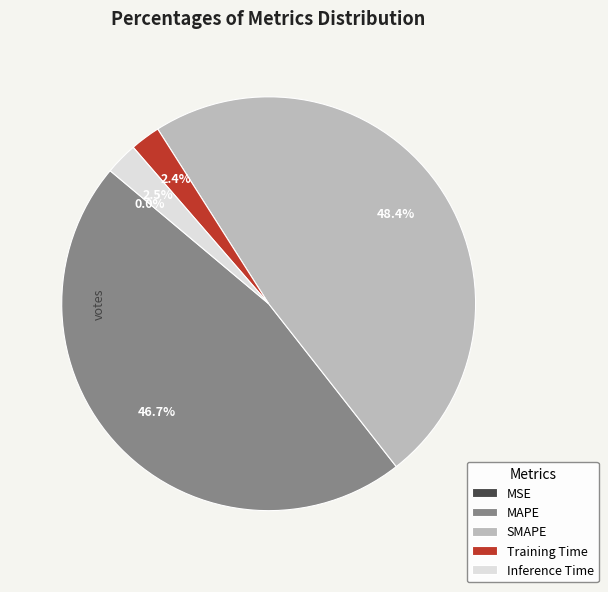

How much of the chart is everything except Inference Time?

97.5%